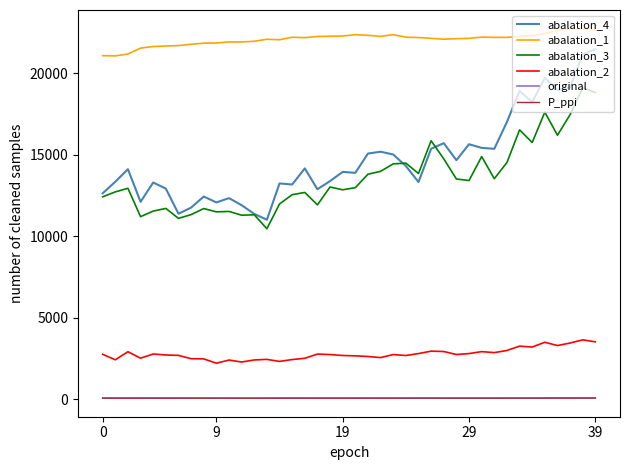

True or false: abalation_3 and abalation_2 intersect in this chart.

False